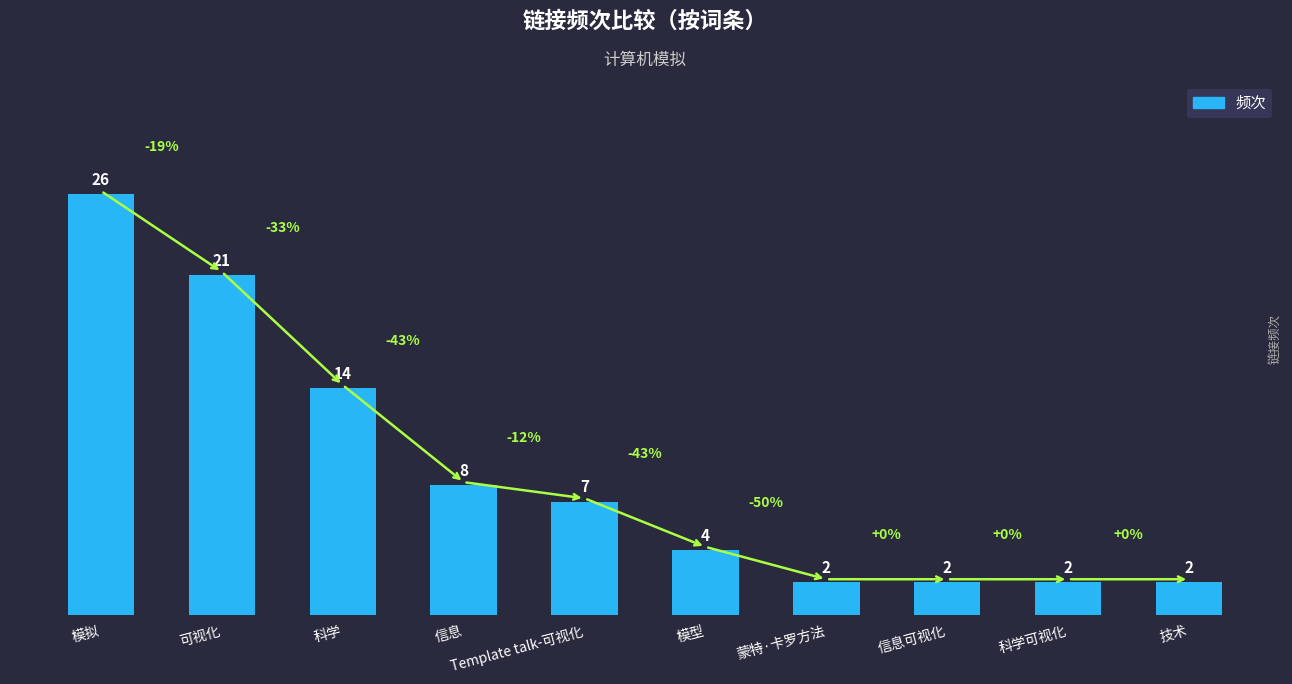

At which label does the data first exceed 7?

模拟